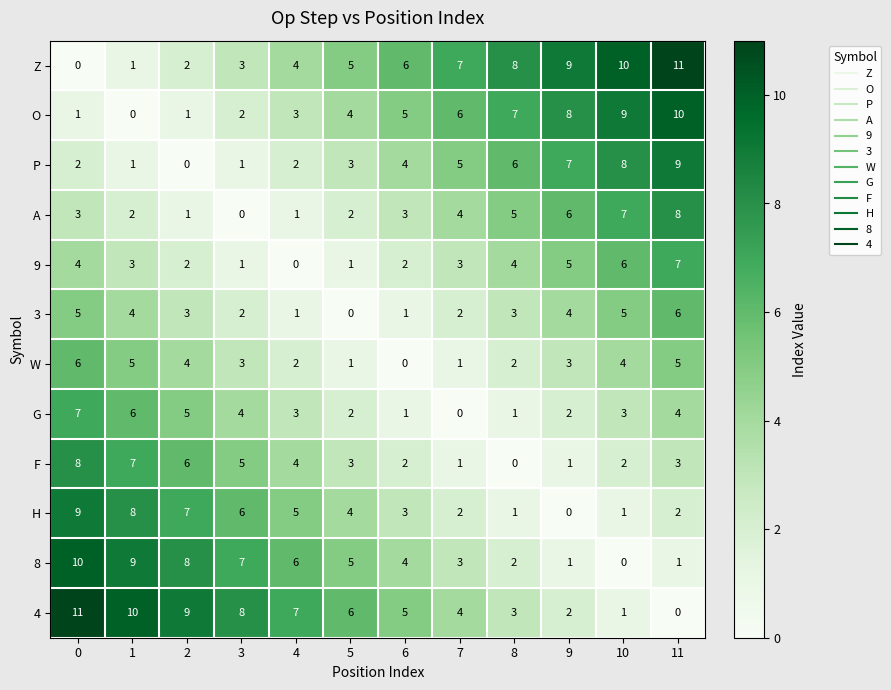

How many 8 values are between 2 and 8?

7